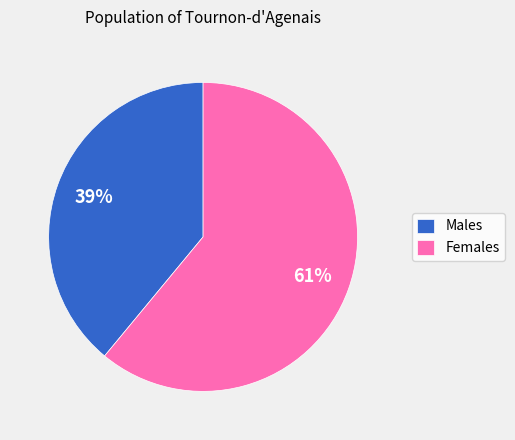

True or false: Males accounts for 32% of the total.

False